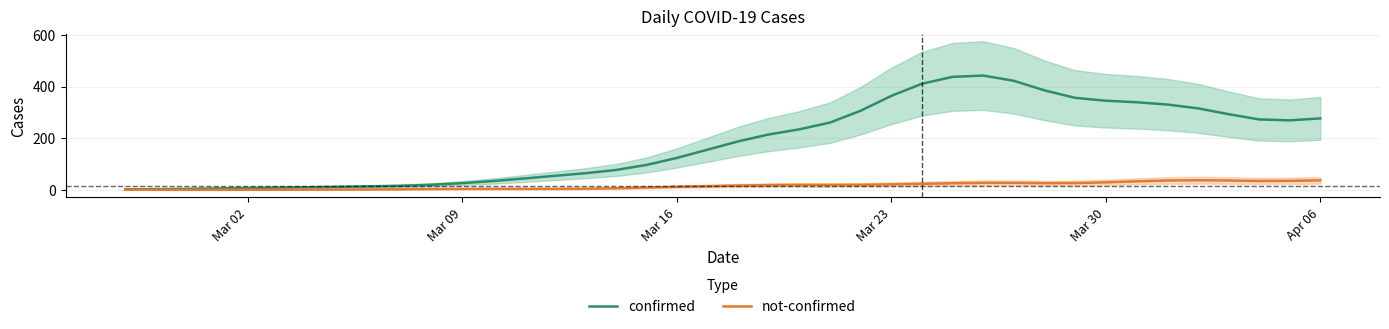

The value of confirmed at Mar 09 is 26.5. True or false?

True